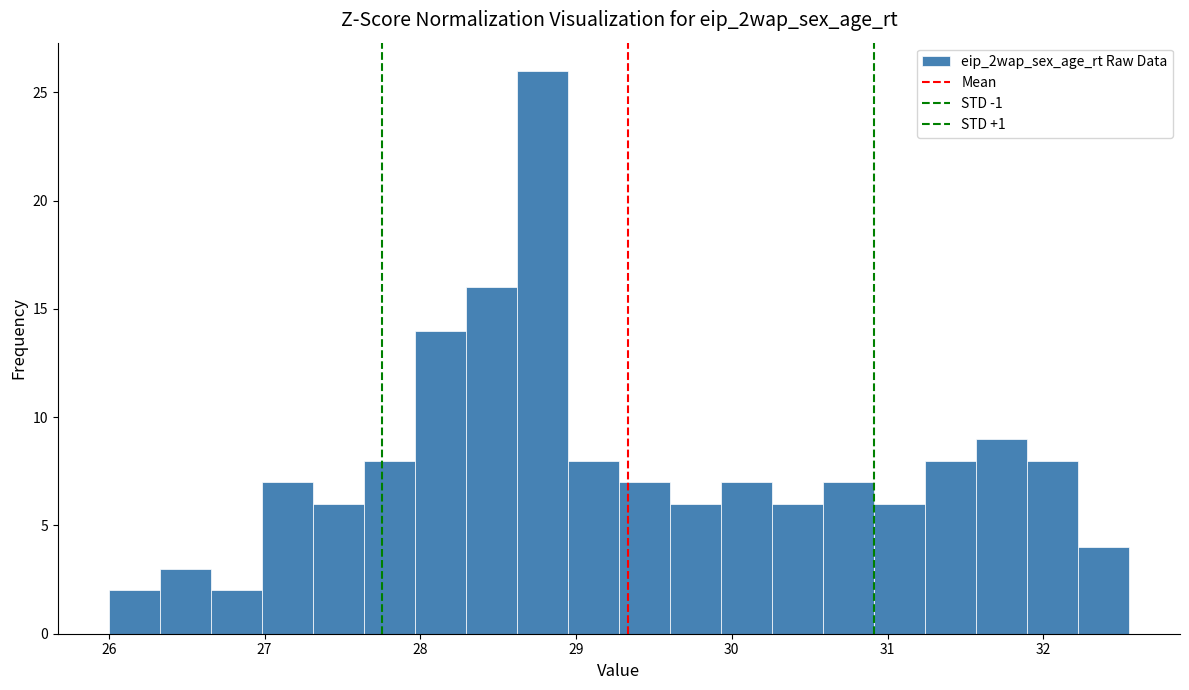

Read against the x-axis, roughly where is the centre of the tallest bar?

28.8